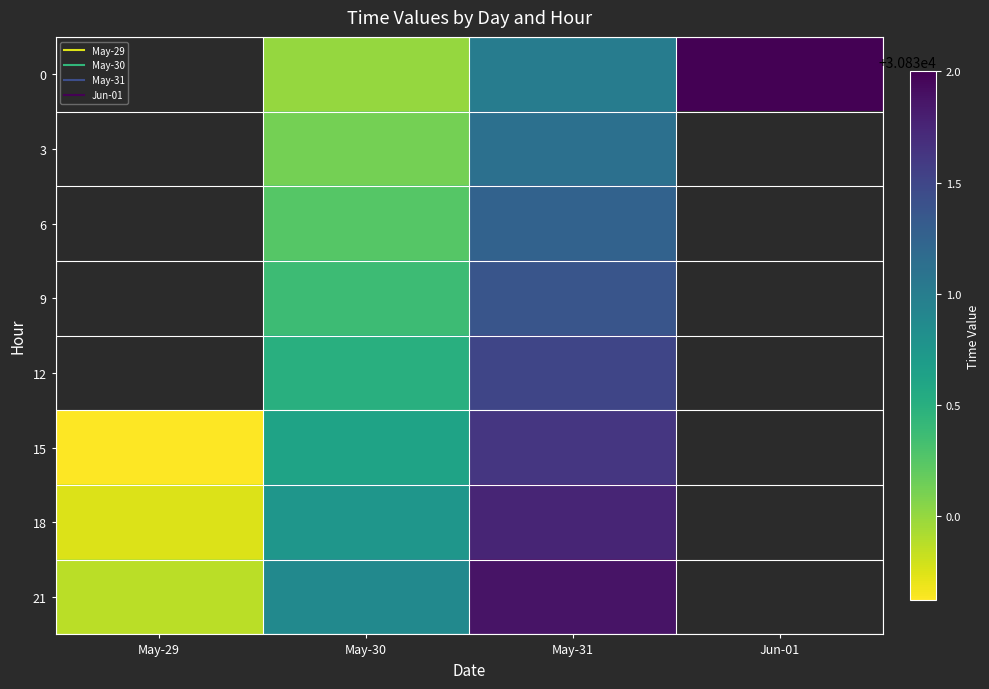

Between Jun-01 and May-31, which is larger?

Jun-01